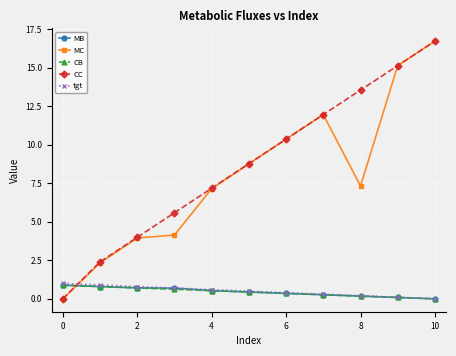

What is the highest value of the CB series?

0.9